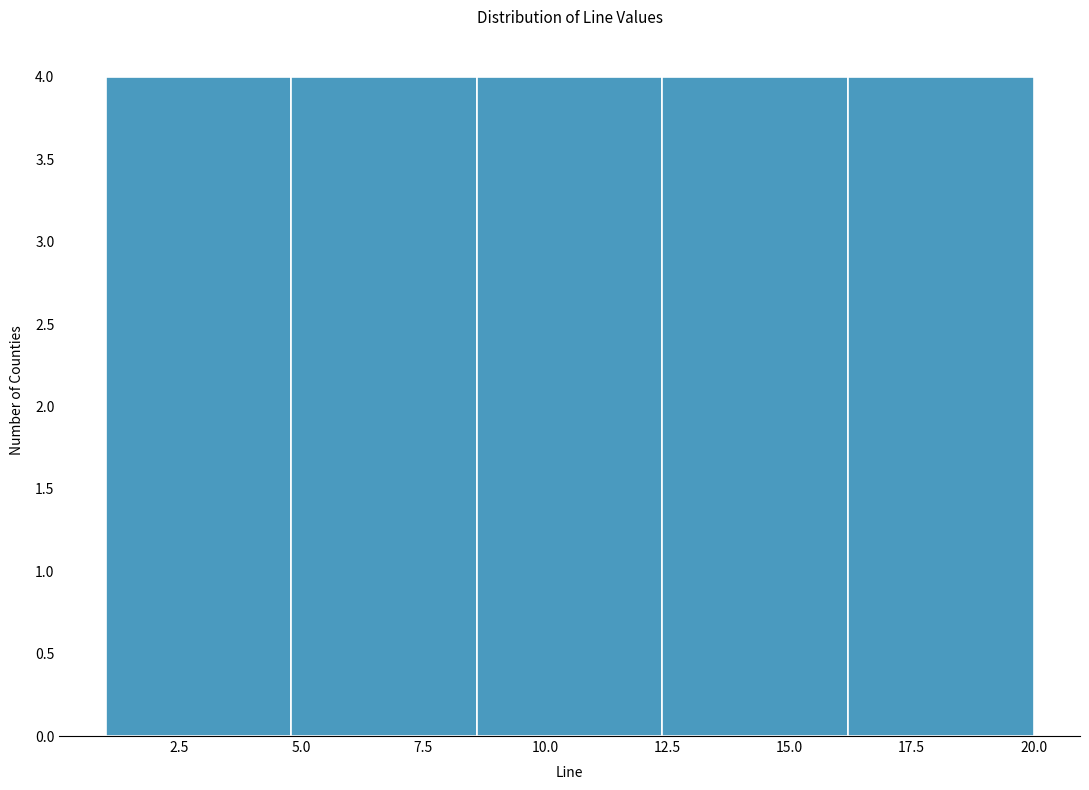

How tall is the bar that spans 8.6 to 12.4 on the x-axis? Neither the bar edges nor the heights are printed on the chart, so give them approximately, as read against the axes.

4